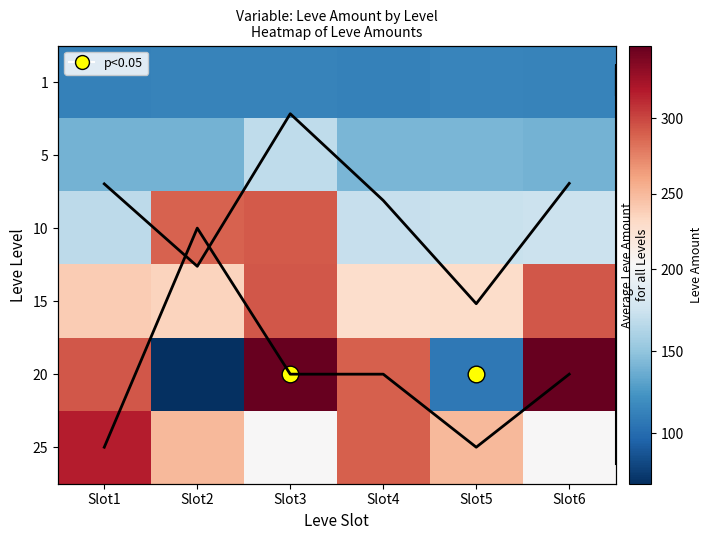

The value of 1 at Slot5 is 115.0. True or false?

True